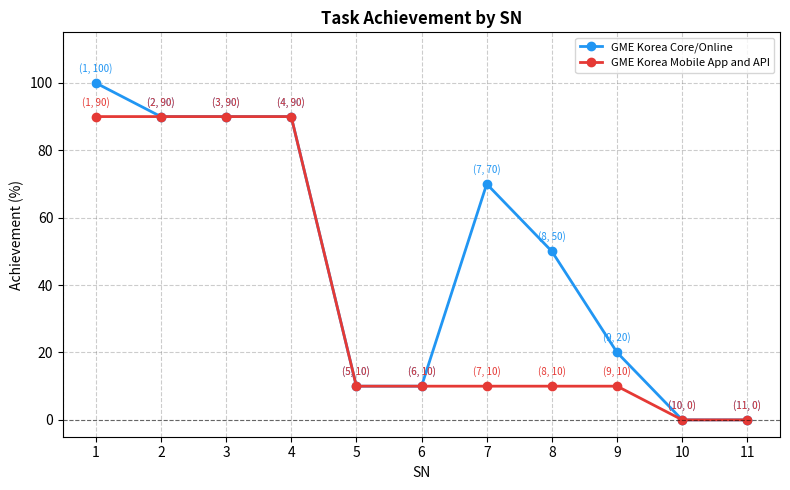

What is the value of the GME Korea Core/Online point at the 3rd from the left?

90